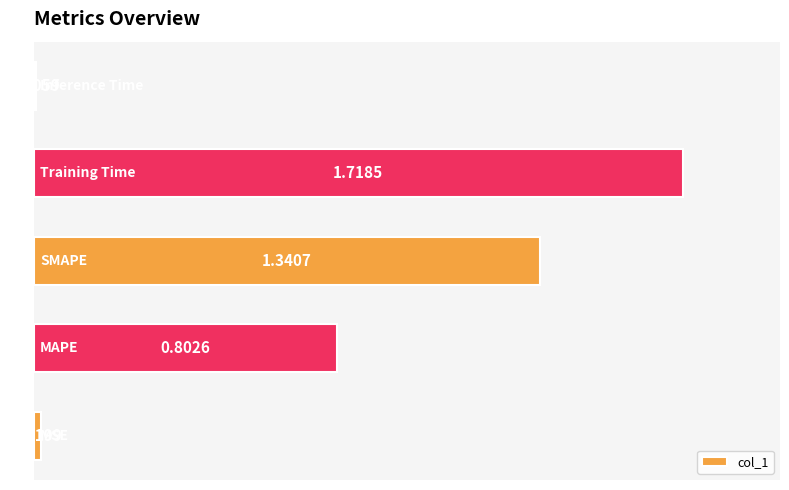

What is the sum of all values?

3.9